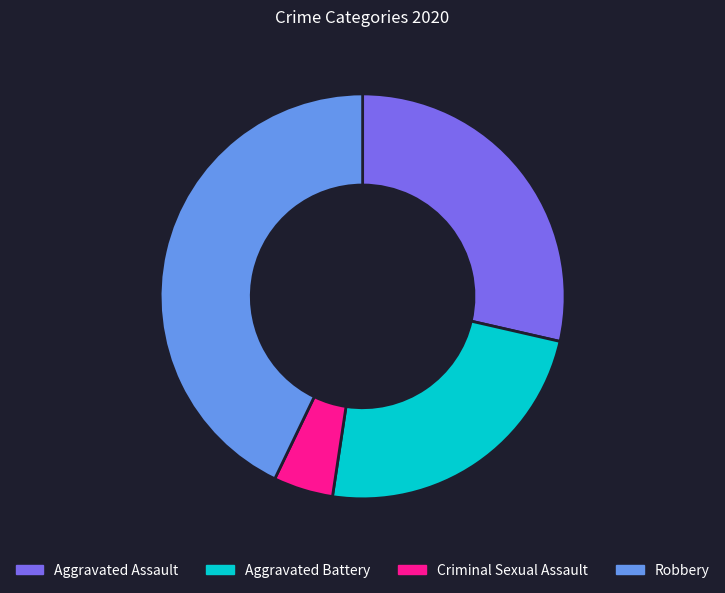

Which slice is the largest?

Robbery